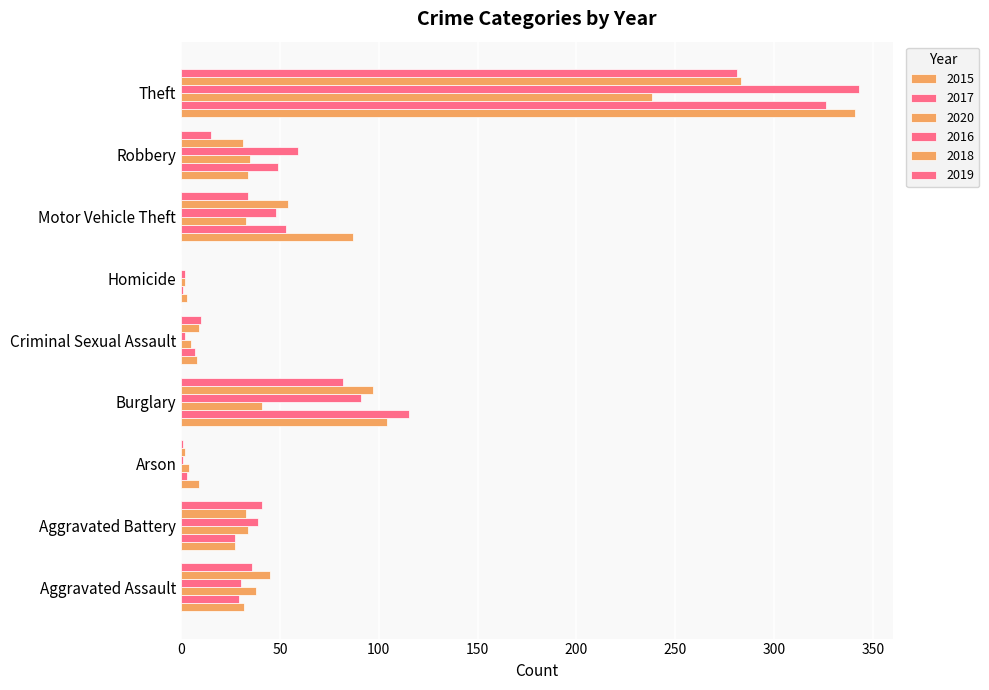

Rank the categories by 2019 value from highest to lowest.

Theft, Burglary, Aggravated Battery, Aggravated Assault, Motor Vehicle Theft, Robbery, Criminal Sexual Assault, Arson, Homicide